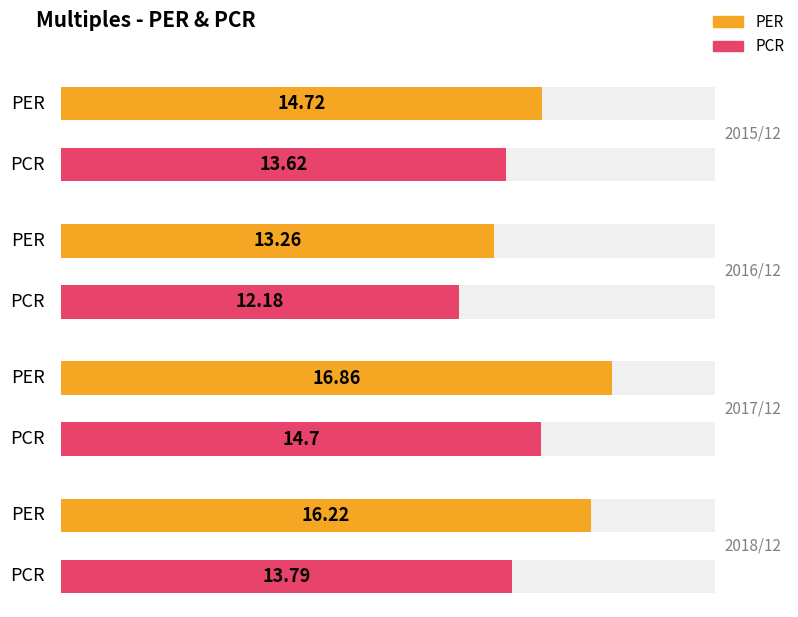

Reading right to left, what are all the values shown in this chart?

PER: 16.2	16.9	13.3	14.7
PCR: 13.8	14.7	12.2	13.6